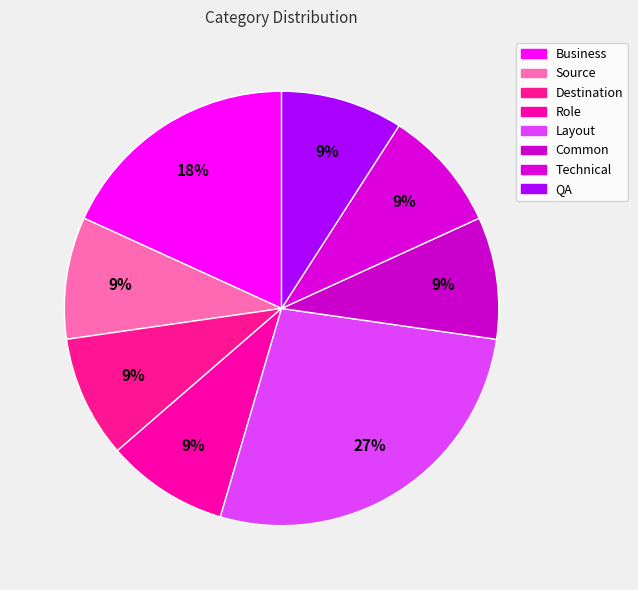

How many segments does this pie chart have?

8